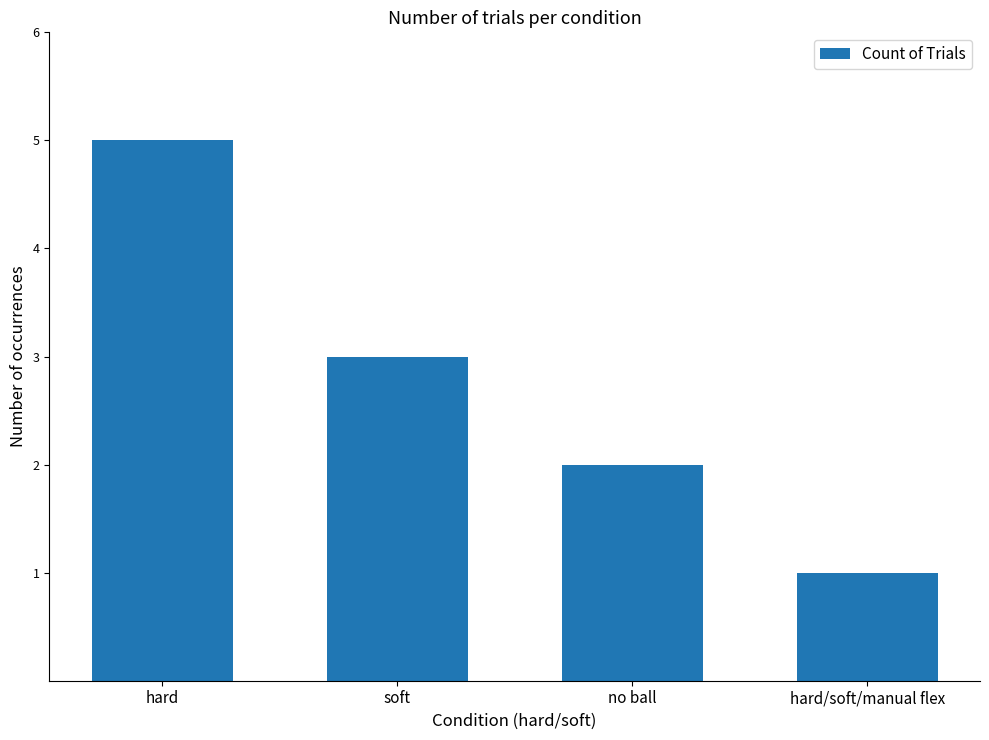

Reading right to left, list all the values displayed in this chart.

1	2	3	5